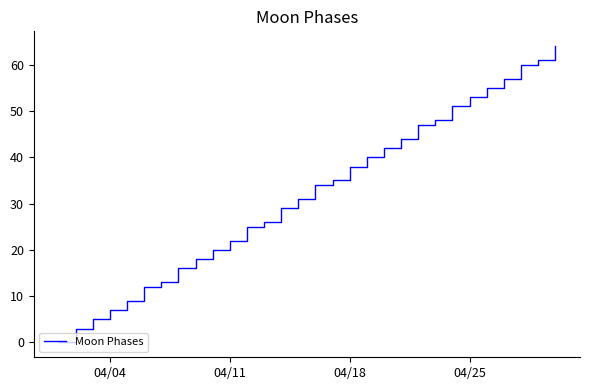

What is the difference between the maximum and minimum values?

64